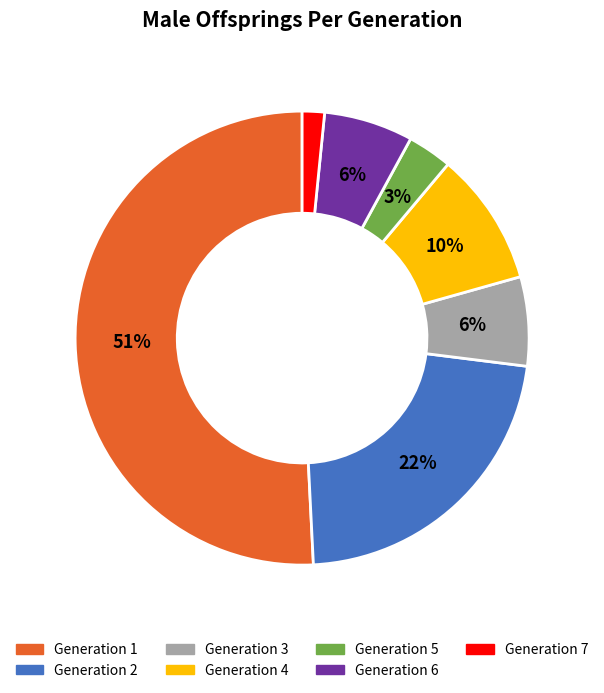

Count the number of slices in the pie.

7